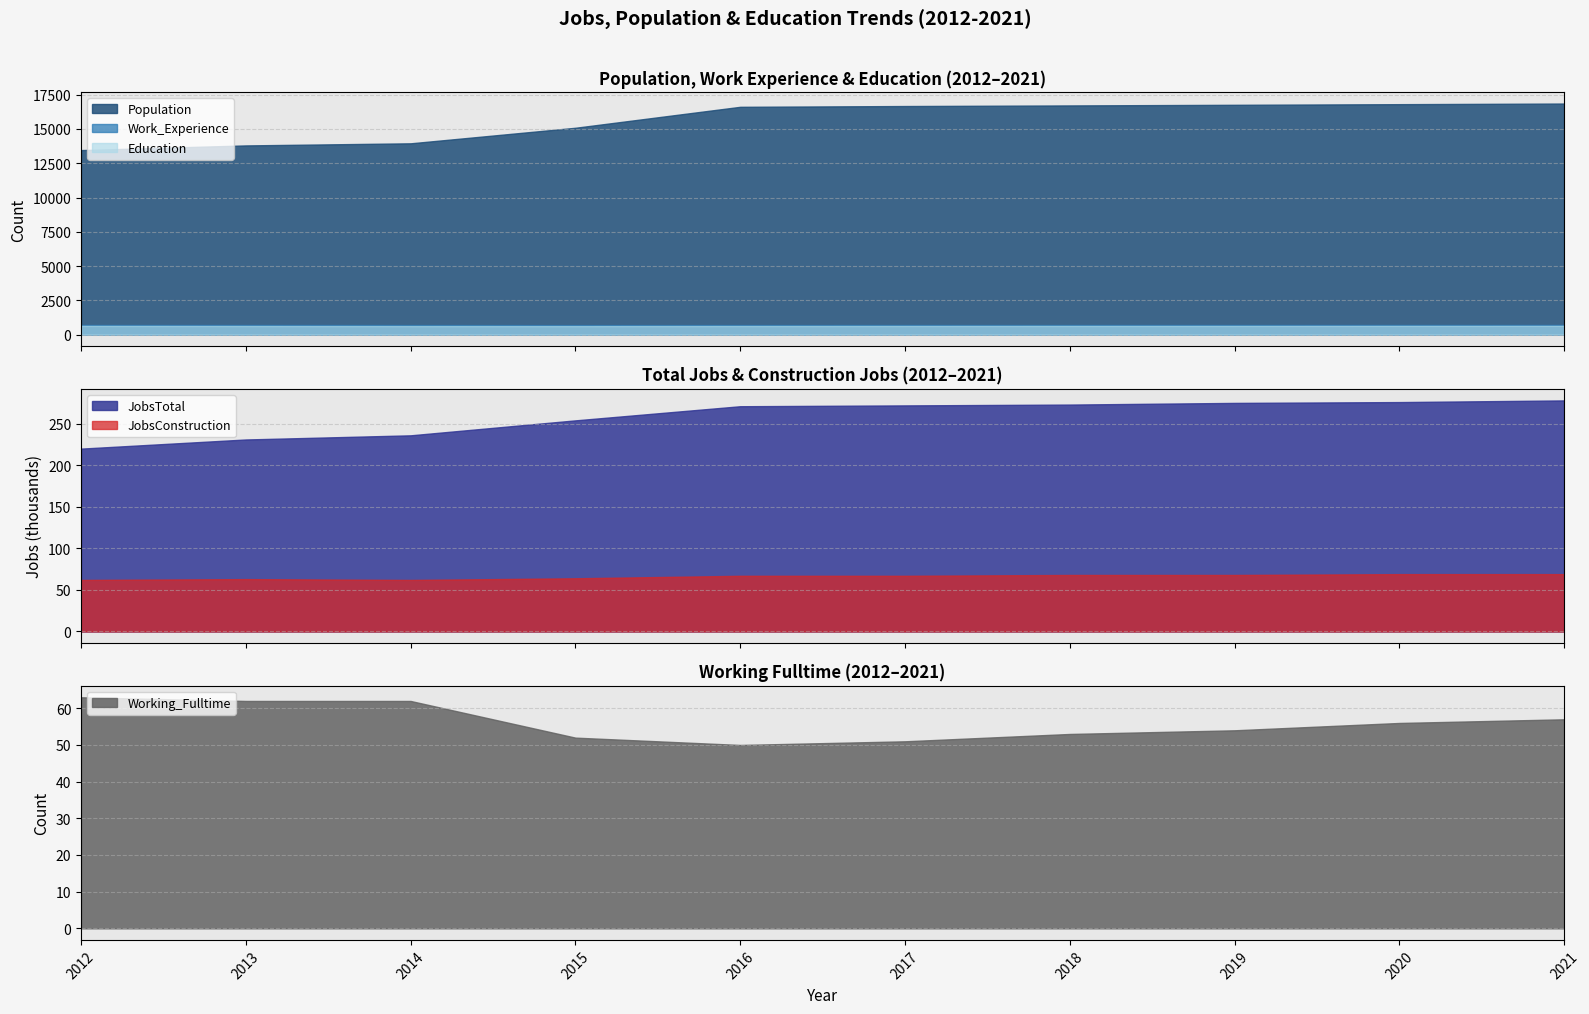

True or false: JobsConstruction and Education cross at least once.

False